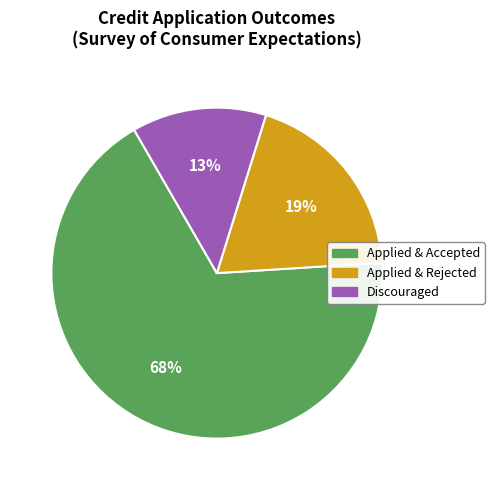

Is there a majority slice in this chart?

Yes